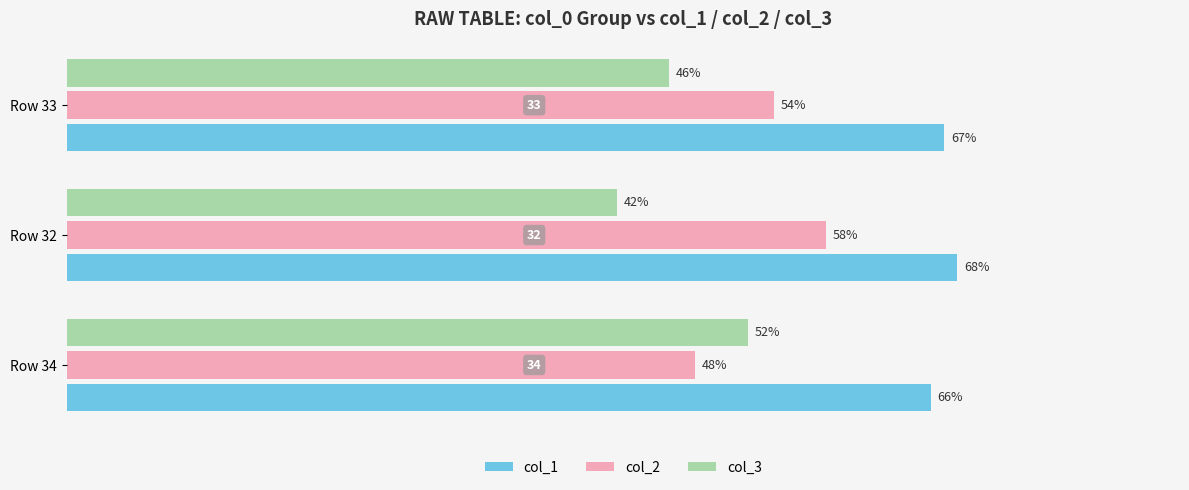

Which label corresponds to the smallest value in the chart?

Row 32